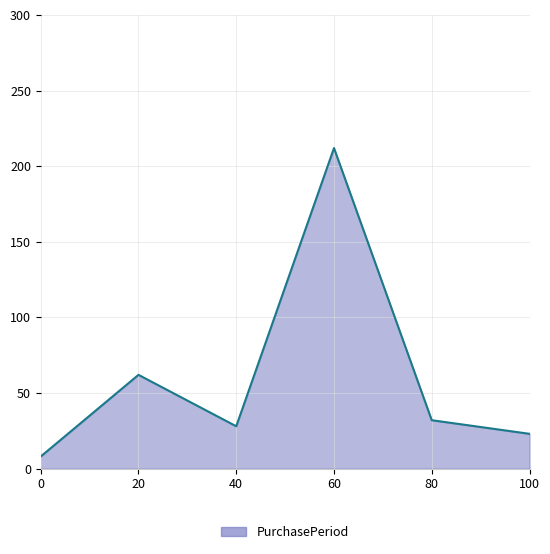

At which label is the value closest to 110?

20